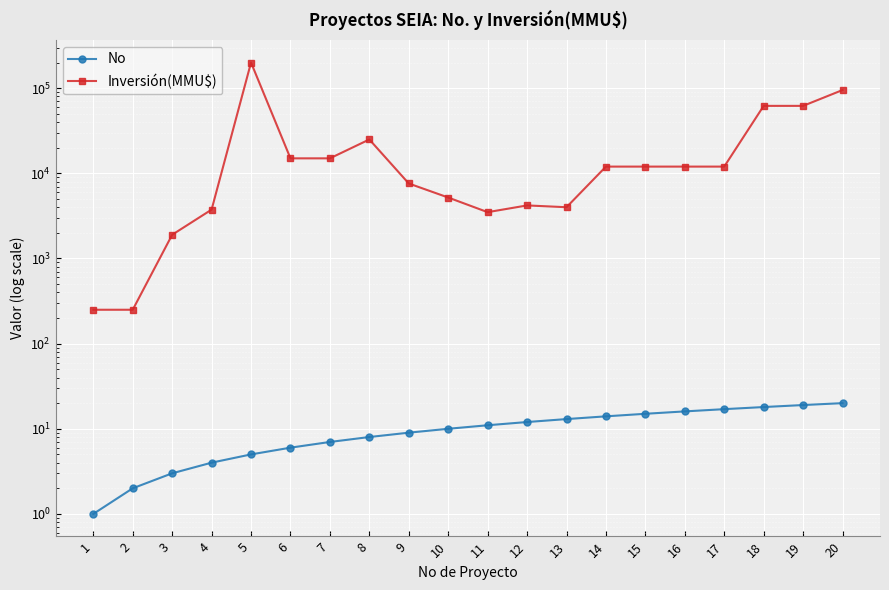

At which label does Inversión(MMU$) first exceed 12000?

5